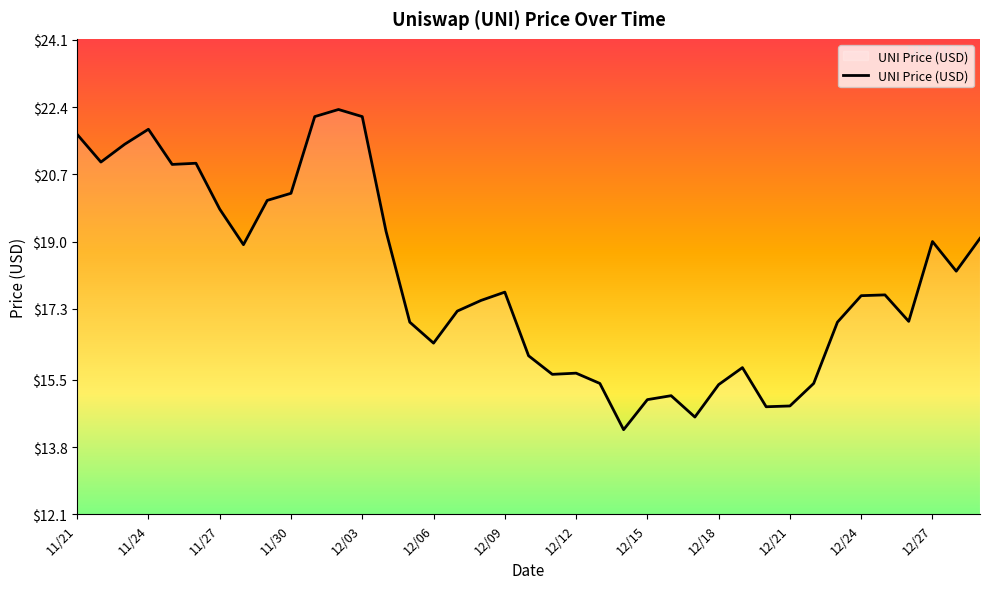

What is the maximum value shown in the chart?

22.3